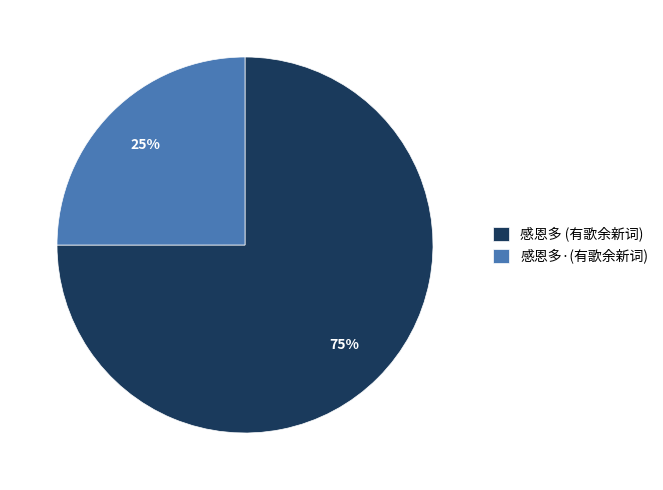

To the nearest percent, what portion does 感恩多 (有歌余新词) represent?

75%